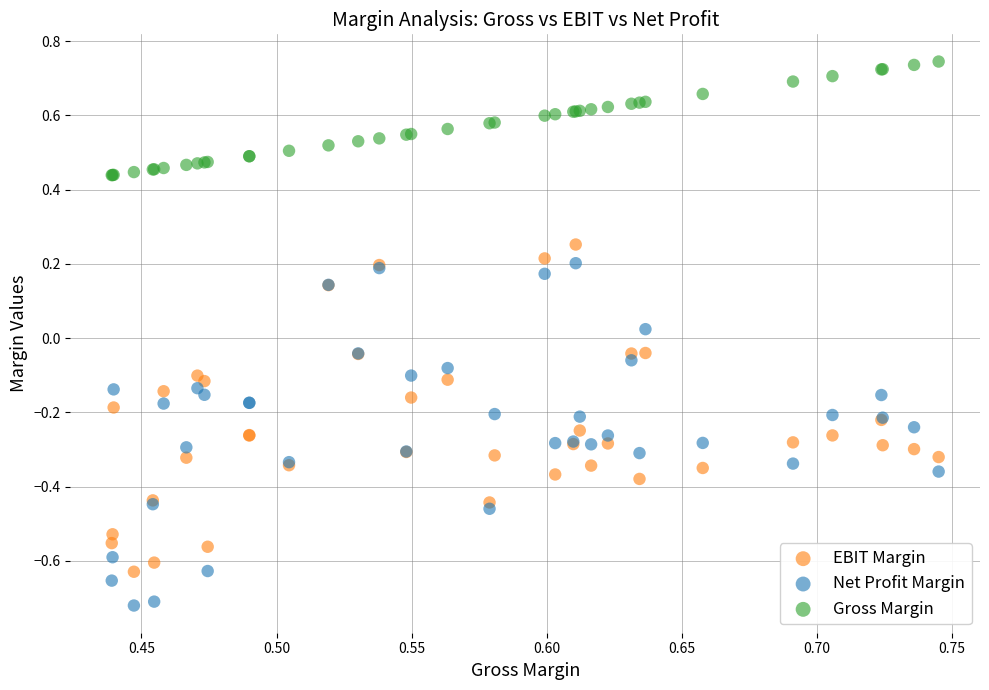

What are all the series names shown in the legend?

EBIT Margin, Net Profit Margin, Gross Margin